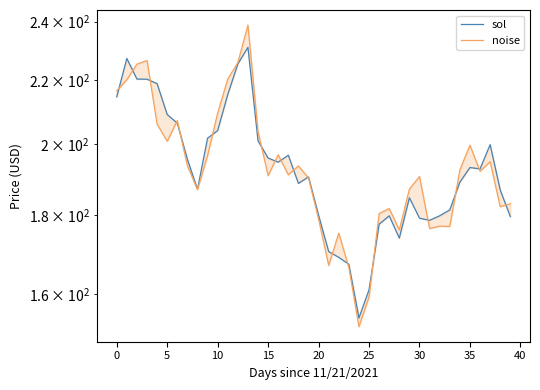

The value of sol at 32 is 274.2. True or false?

False